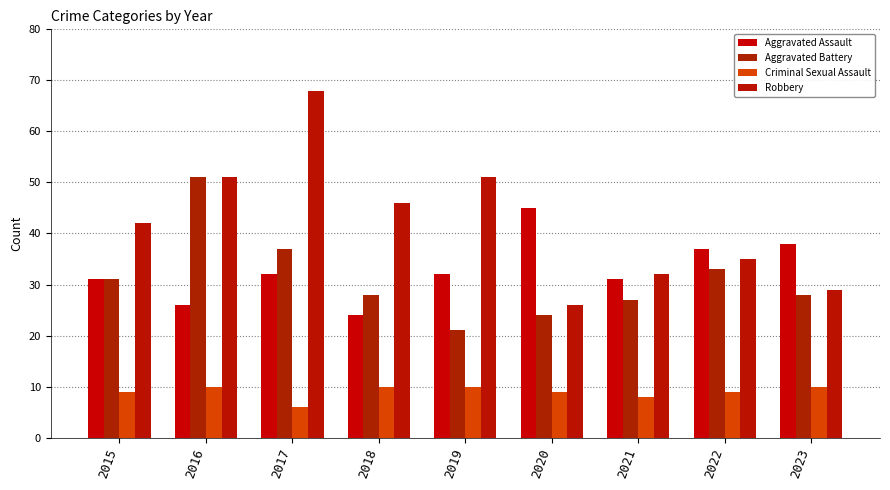

How many groups of bars are there?

9